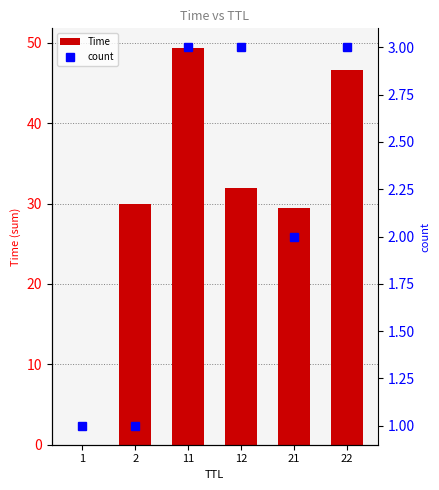

The count series shows 4.4 at 11. True or false?

False